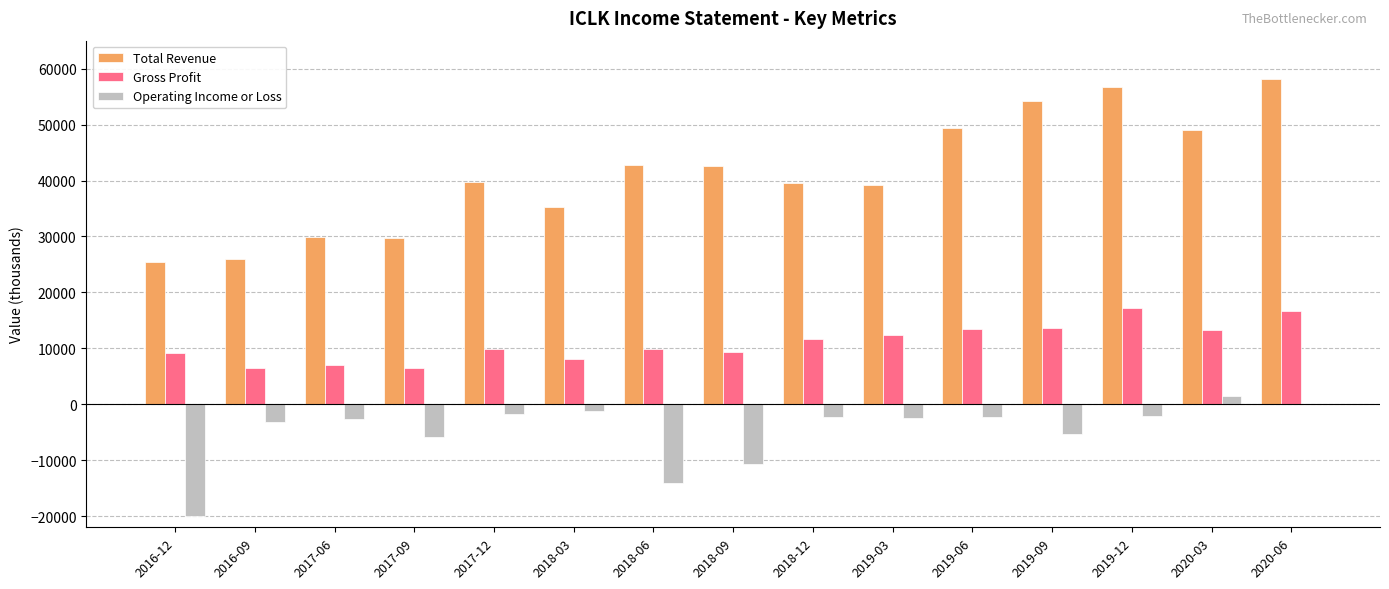

What is the sum of the Operating Income or Loss values at 2019-06 and 2017-06?

-5000